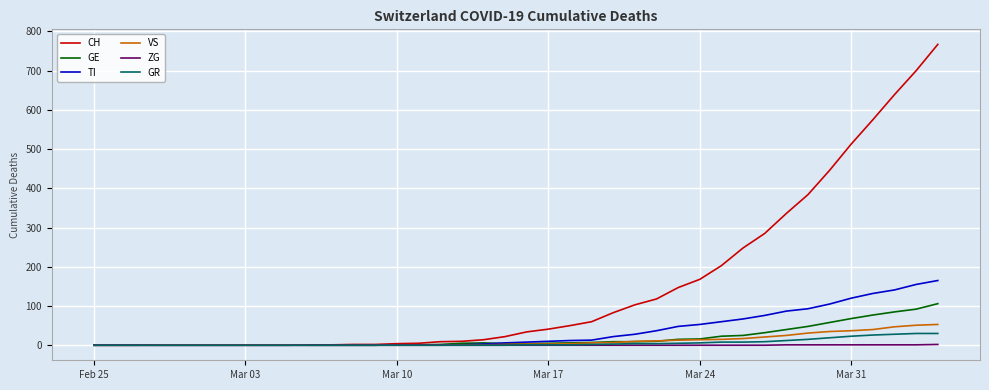

Which series has the largest total across all categories?

CH